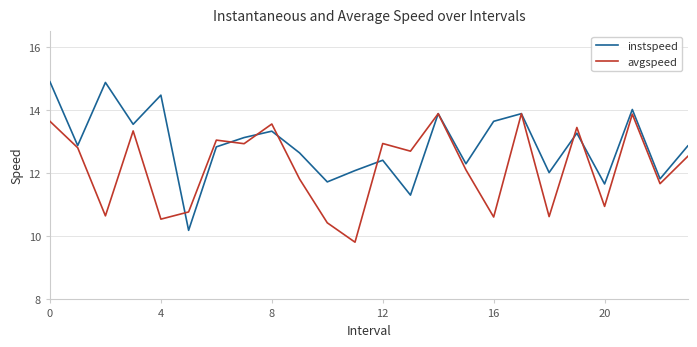

Which series has the largest range (max minus min)?

instspeed